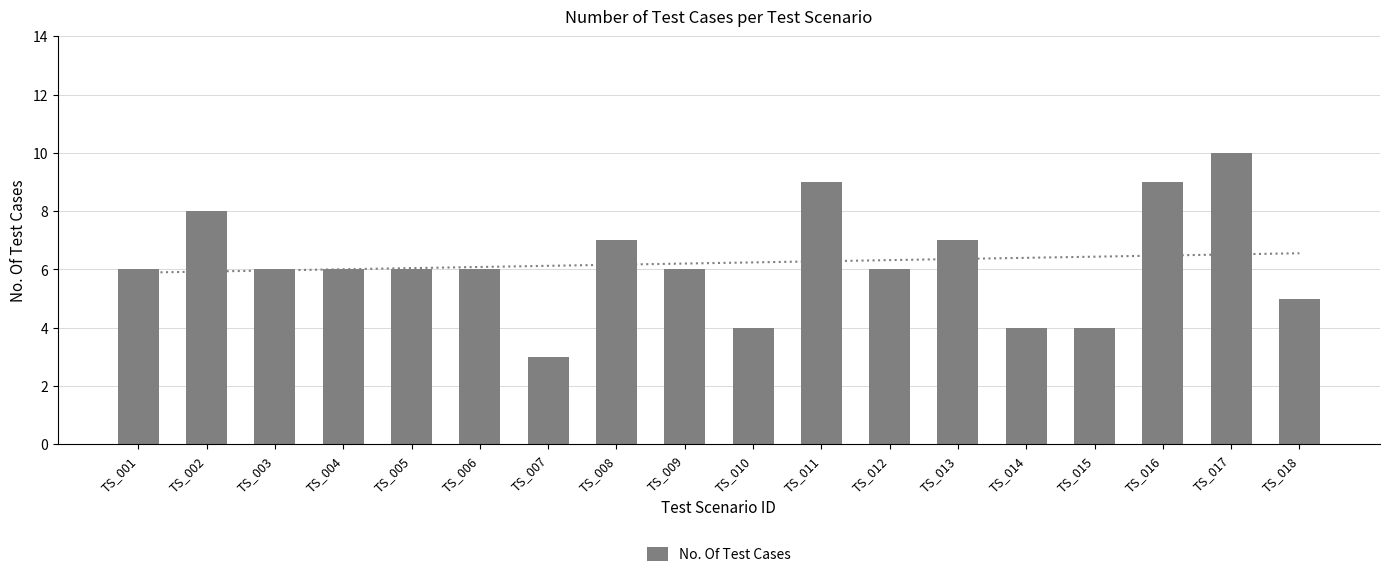

How many values are below 6?

5